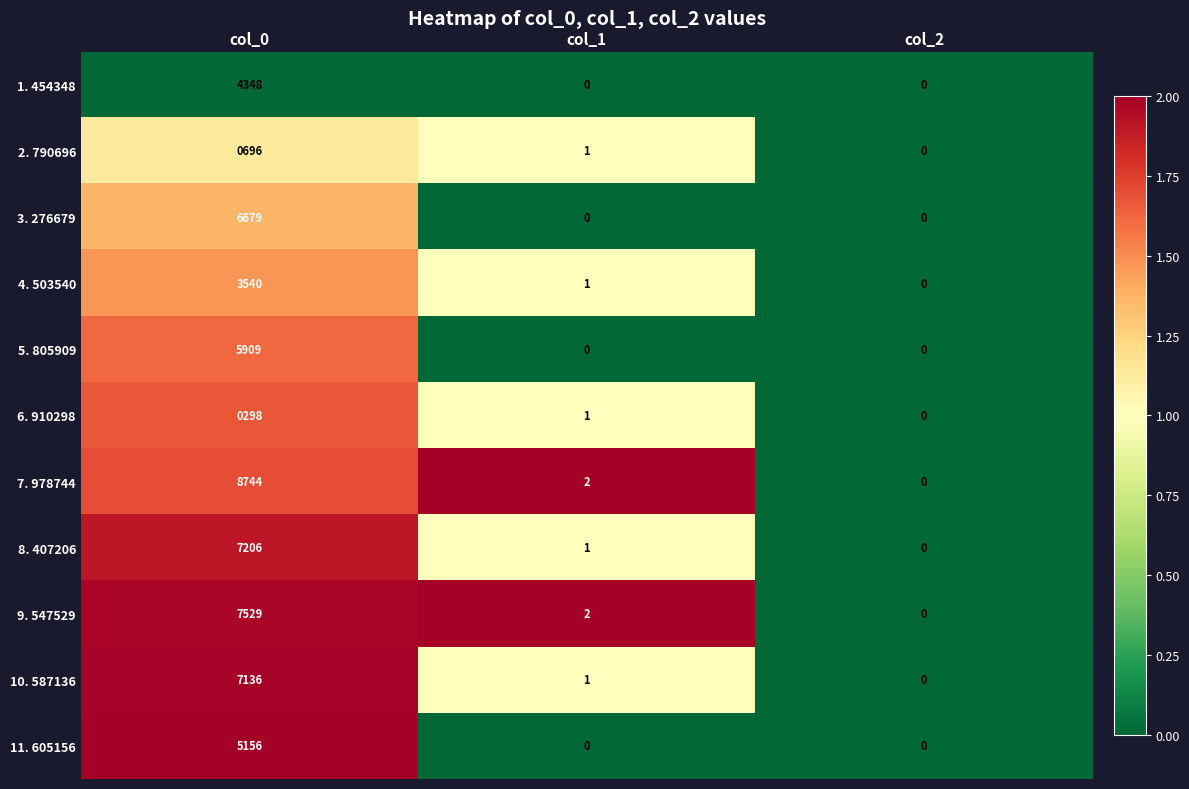

Which series has the largest total across all categories?

7. 978744